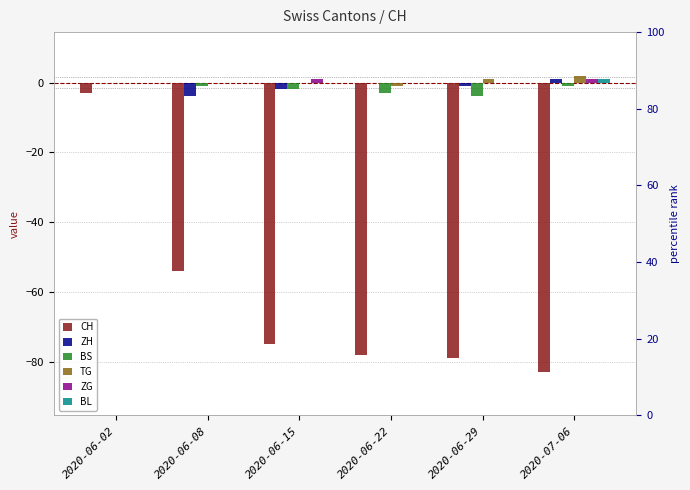

True or false: ZG has a value of -1 at 2020-06-02.

False